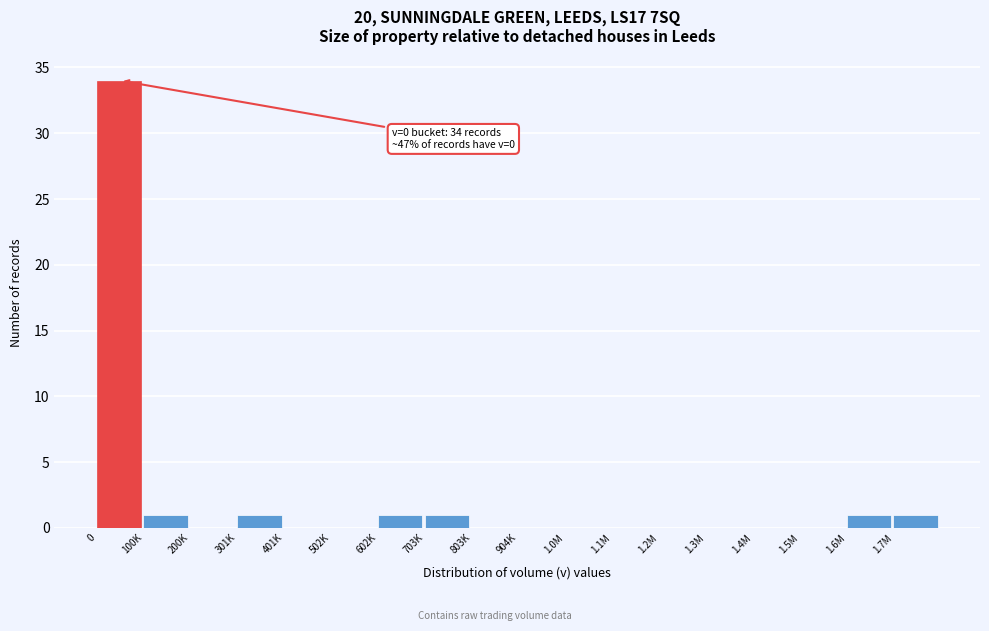

Reading right to left, list all the values displayed in this chart.

1.7M=1	1.6M=1	1.5M=0	1.4M=0	1.3M=0	1.2M=0	1.1M=0	1.0M=0	904K=0	803K=0	703K=1	602K=1	502K=0	401K=0	301K=1	200K=0	100K=1	0=34